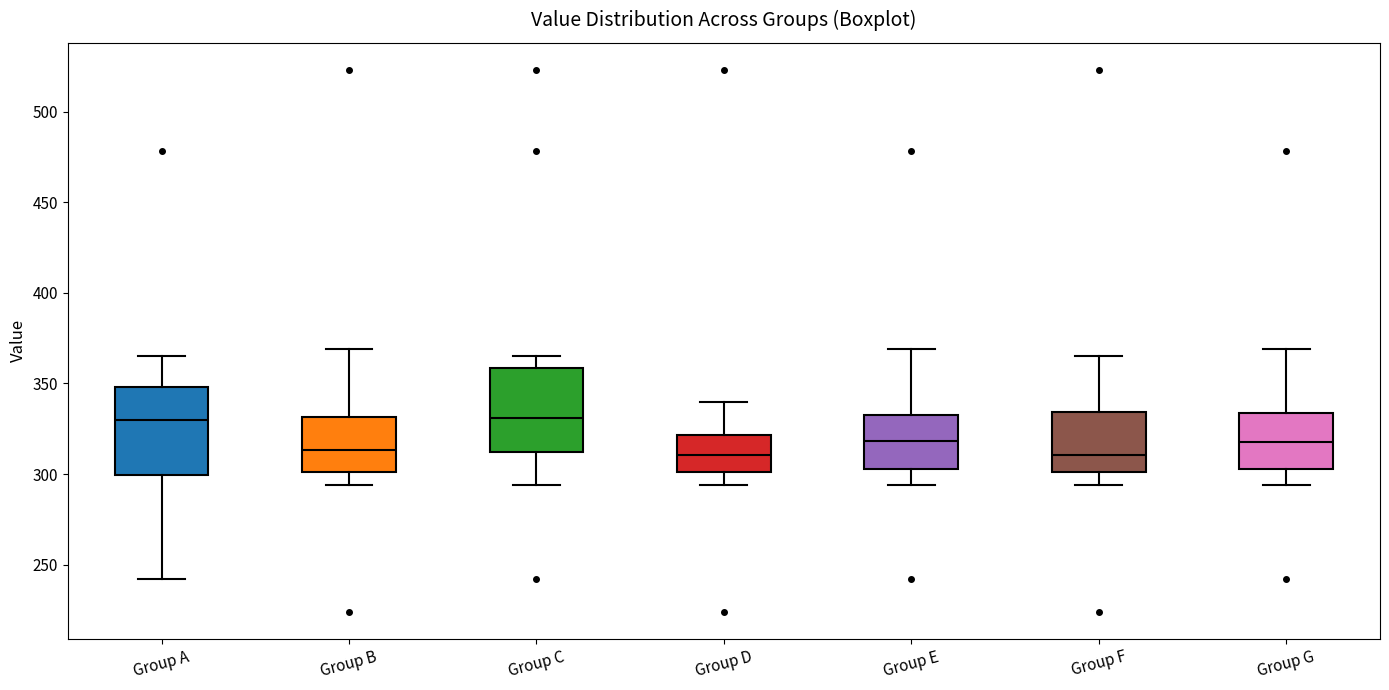

Reading left to right, transcribe this box plot: for each box, give where its median line is, the range the box spans, and where its two whiskers end, as read against the y-axis. The values are not printed on the chart, so give them approximately, as read against the axis.

Group A: median 330, box 300 to 350, whiskers 240 to 365
Group B: median 315, box 300 to 330, whiskers 295 to 370
Group C: median 330, box 310 to 360, whiskers 295 to 365
Group D: median 310, box 300 to 320, whiskers 295 to 340
Group E: median 320, box 305 to 335, whiskers 295 to 370
Group F: median 310, box 300 to 335, whiskers 295 to 365
Group G: median 320, box 305 to 335, whiskers 295 to 370